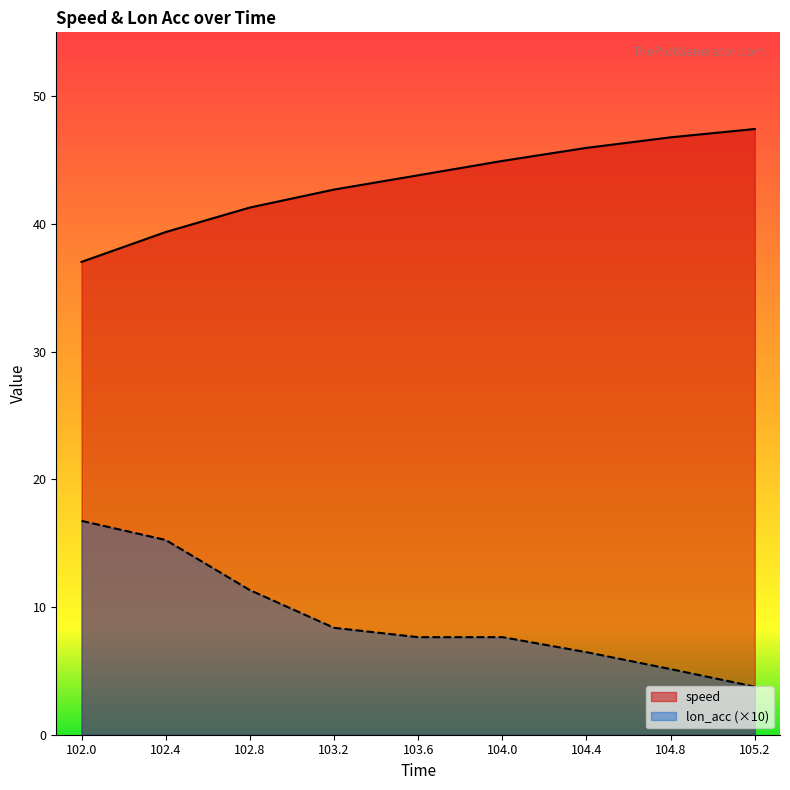

List the series in order of their peak value, highest first.

speed, lon_acc (×10)